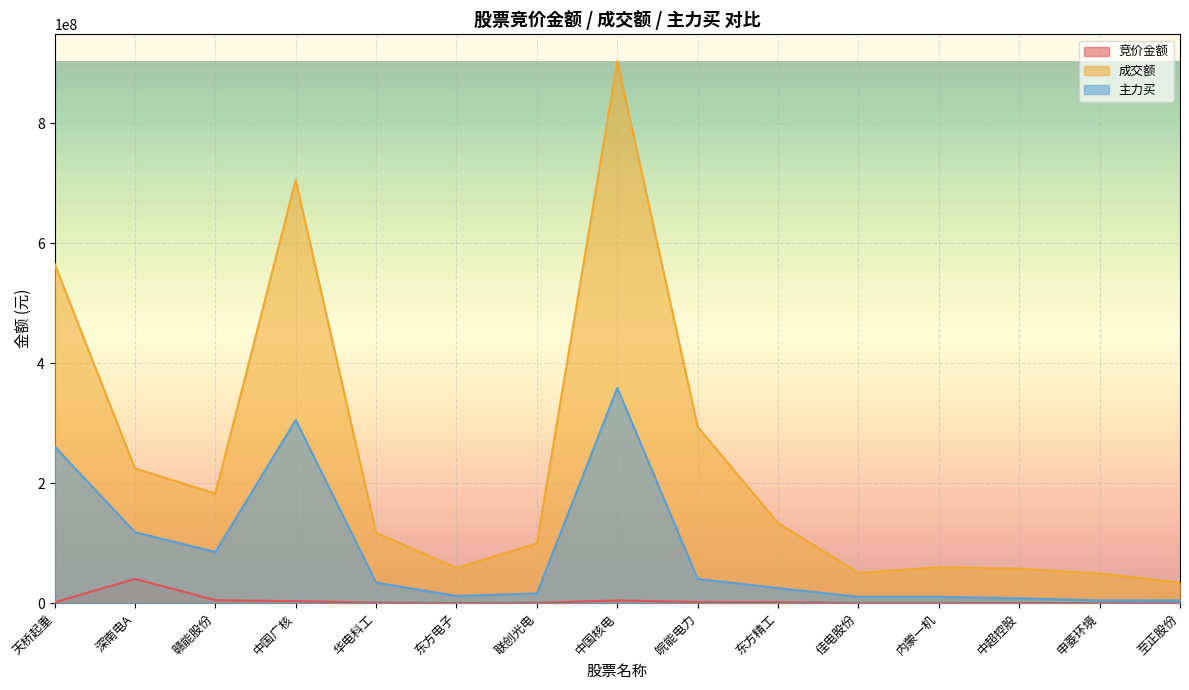

What is the difference between the highest and lowest values at 东方精工?

132080987